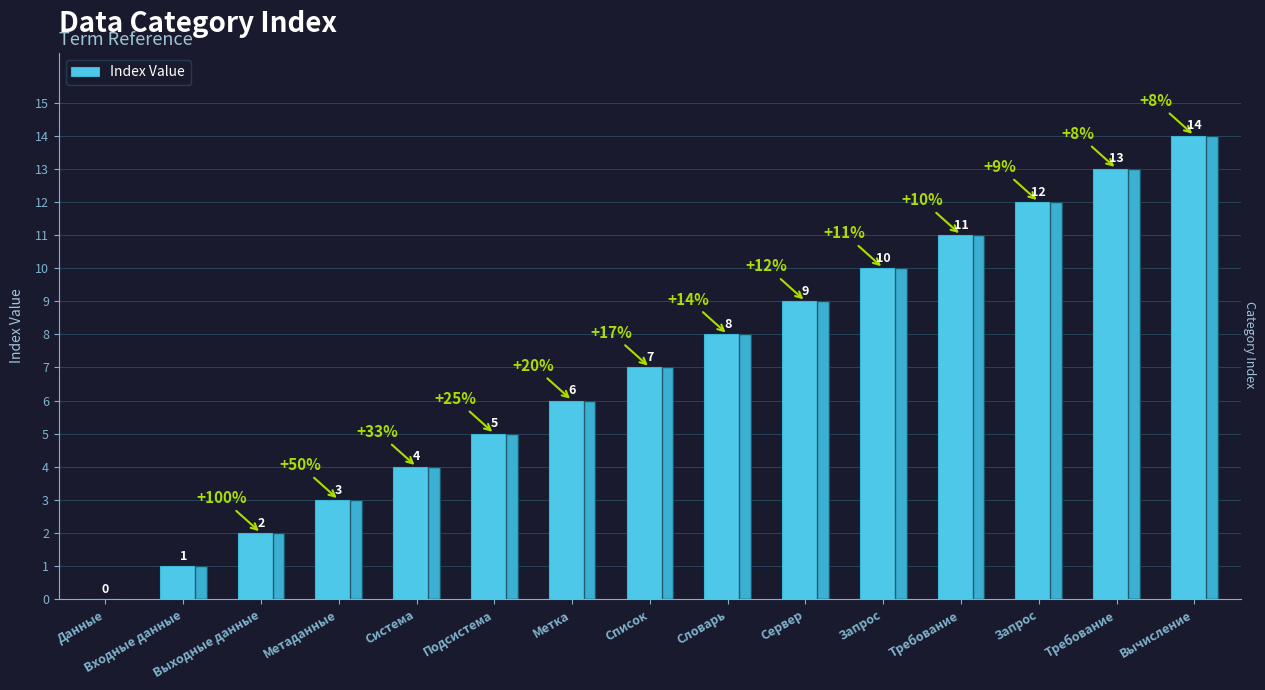

List the labels in order of value, smallest first.

Данные, Входные данные, Выходные данные, Метаданные, Система, Подсистема, Метка, Список, Словарь, Сервер, Запрос, Требование, Запрос, Требование, Вычисление